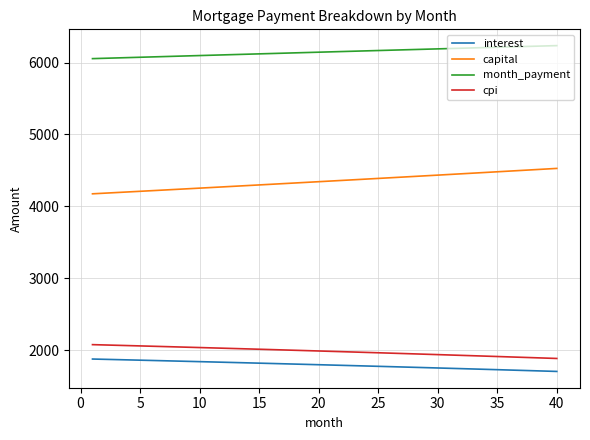

True or false: month_payment and cpi intersect in this chart.

False